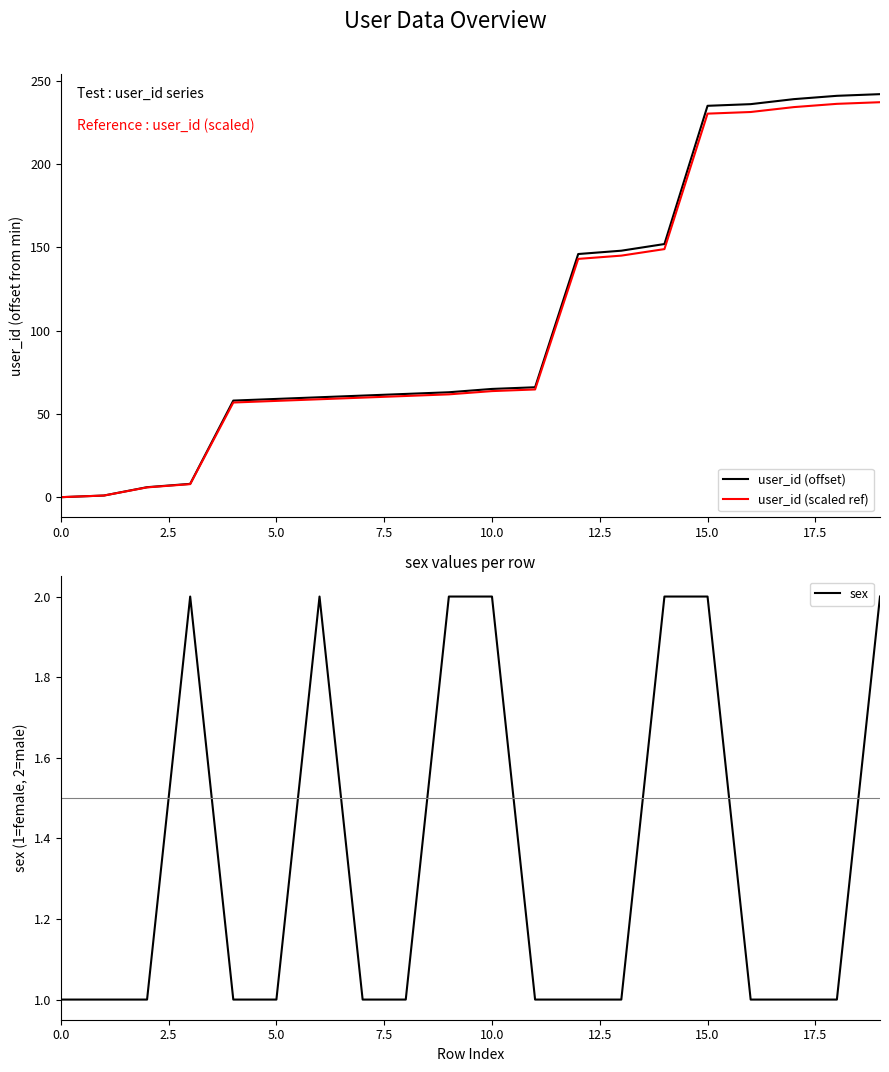

What is the label of the 20th point from the left?

19